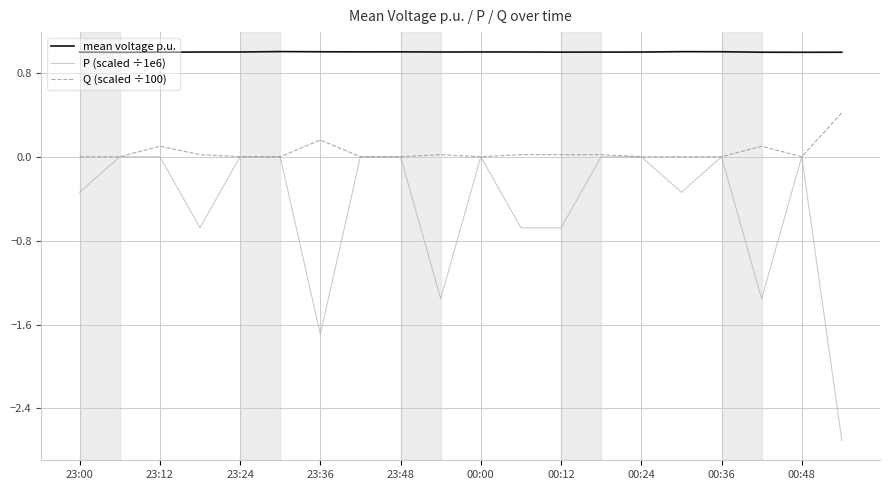

True or false: mean voltage p.u. has more than 1 interior local peaks.

True